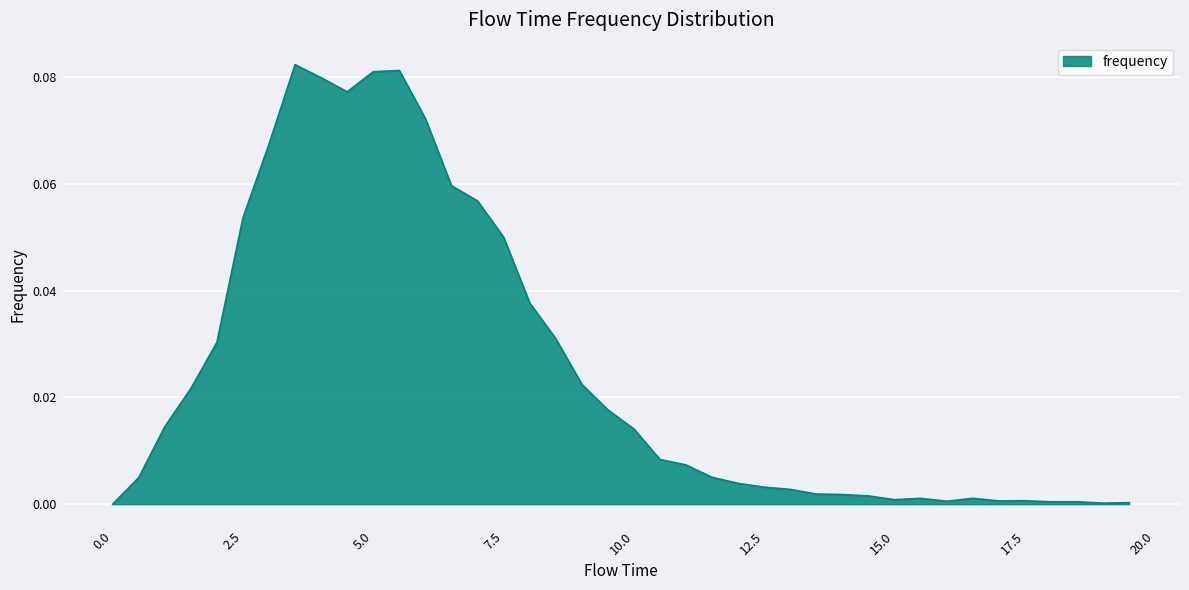

How many lines are shown in the chart?

1